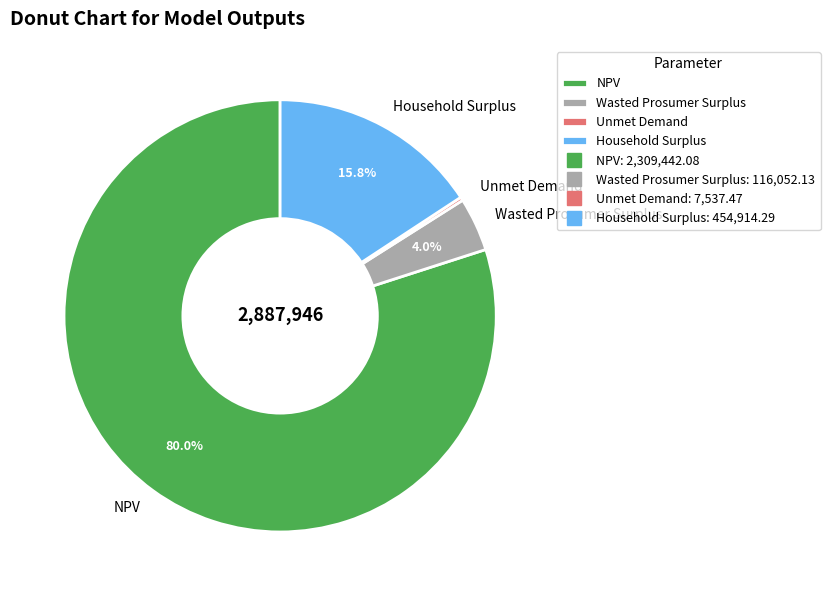

Which slice is the largest?

NPV